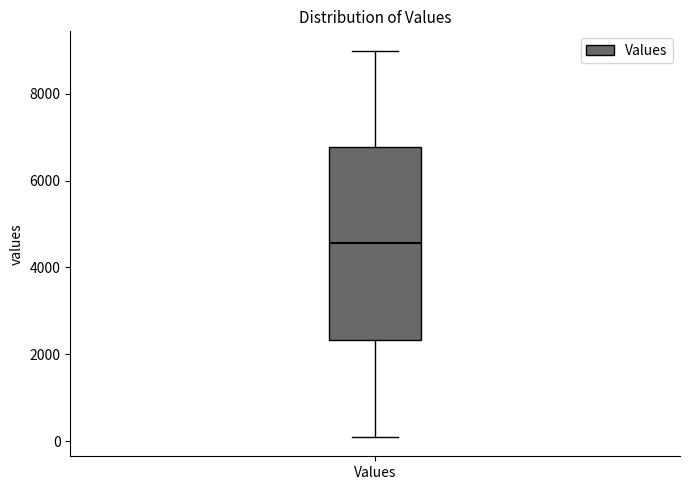

Read this box plot against the y-axis: the position of the median line, the range covered by the box, and the ends of both whiskers. The values are not printed on the chart, so give them approximately, as read against the axis.

median 4600, box 2400 to 6800, whiskers 0 to 9000